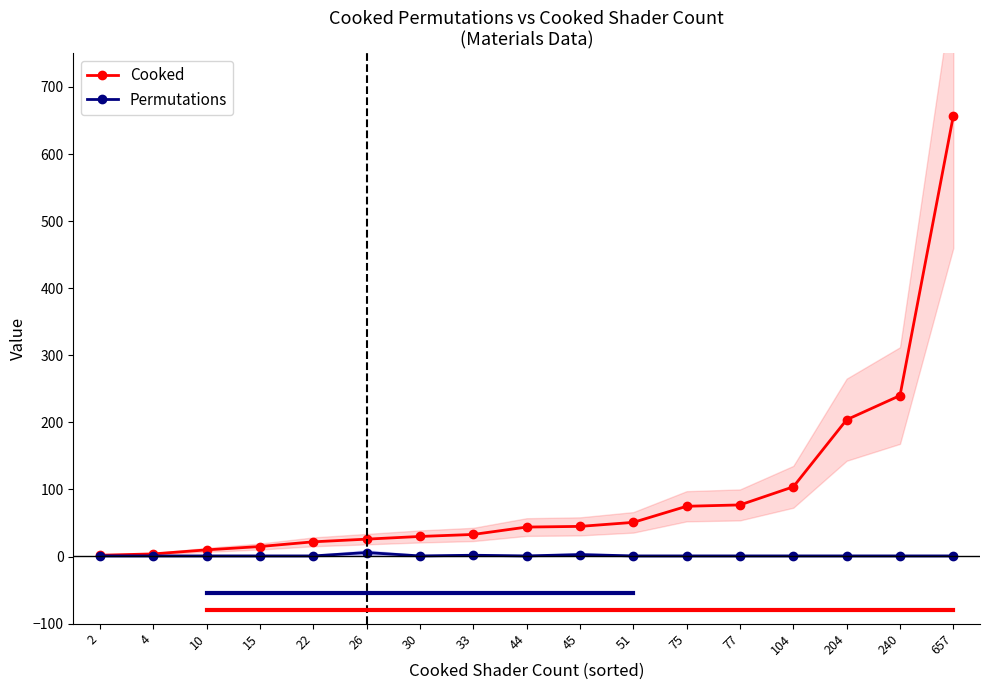

At which category is the sum across all series the highest?

657